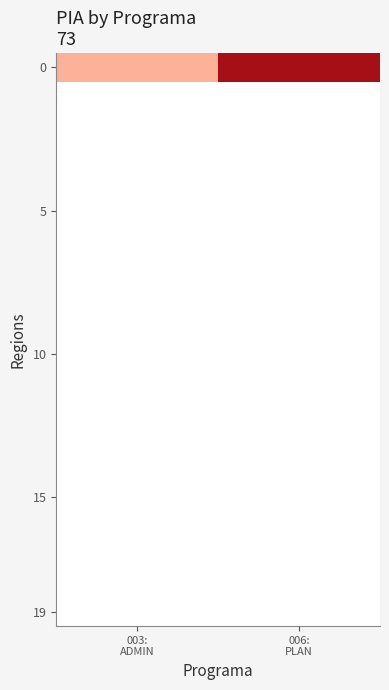

At which category is the sum across all series the highest?

006:
PLAN